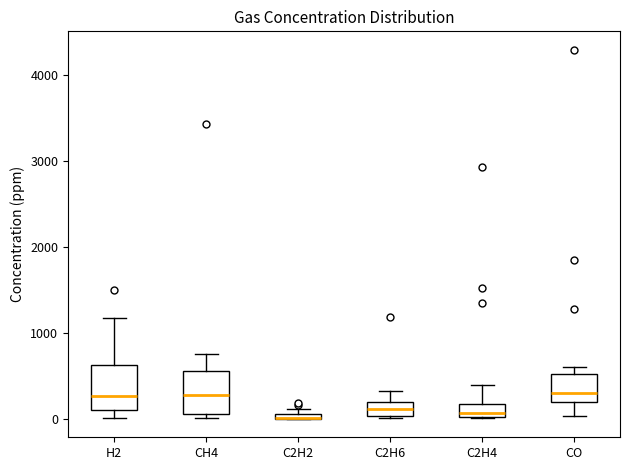

Where does the median line of the box for H2 sit on the y-axis? The values are not printed on the chart, so give them approximately, as read against the axis.

300